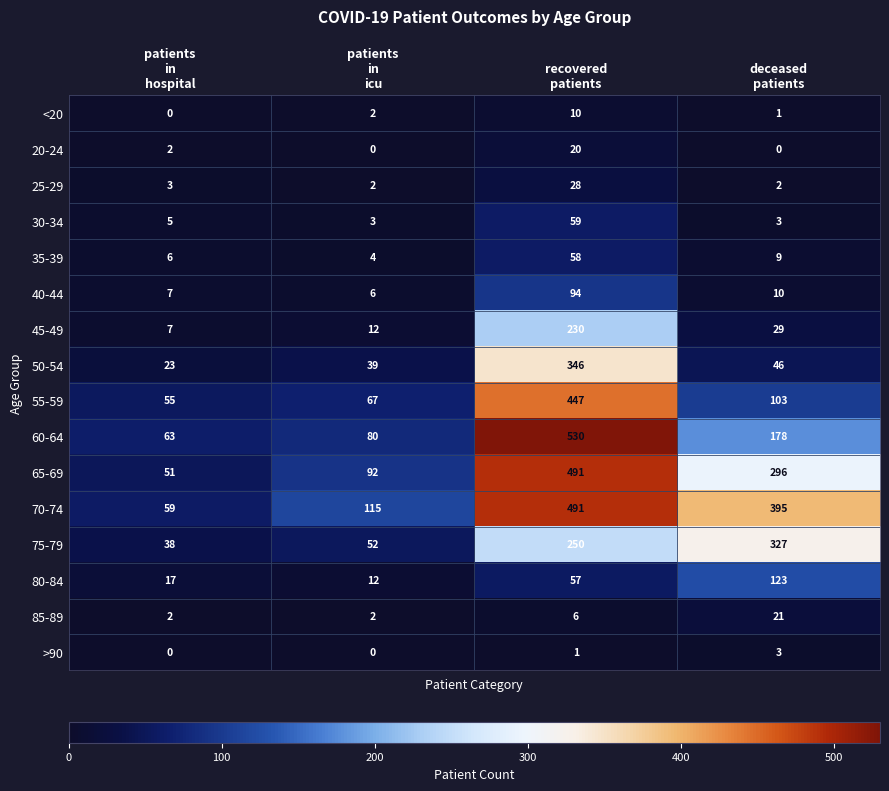

What is the sum of all 20-24 values?

22